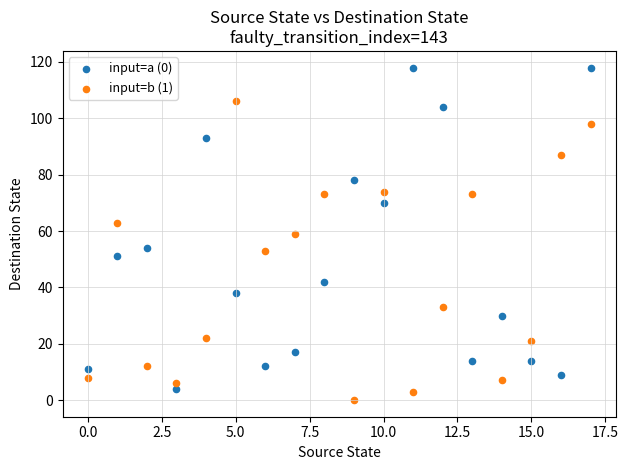

Which series contains the highest Y value?

input=a (0)